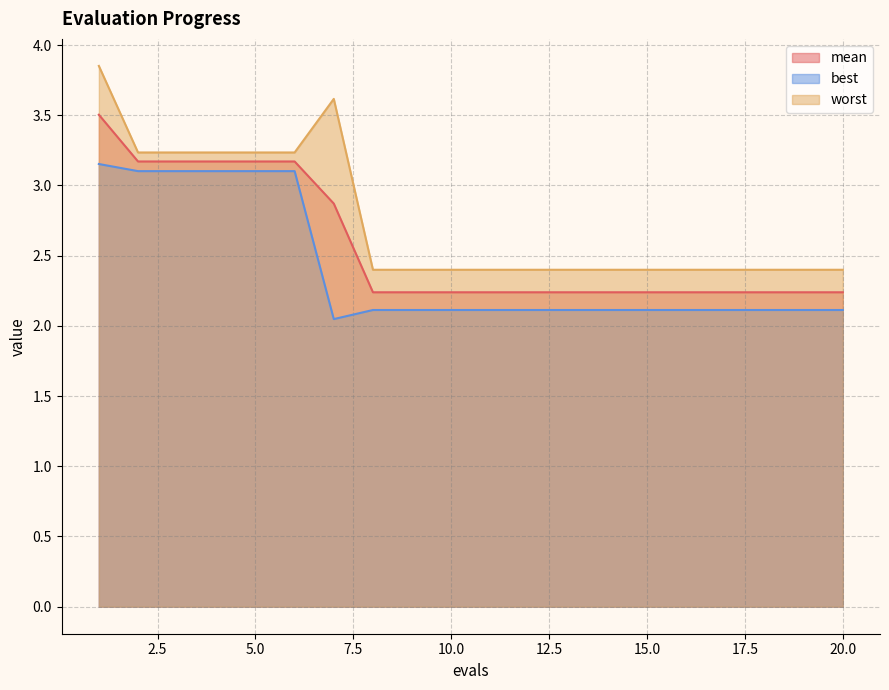

What is the sum of the mean values at 1 and 13?

5.7